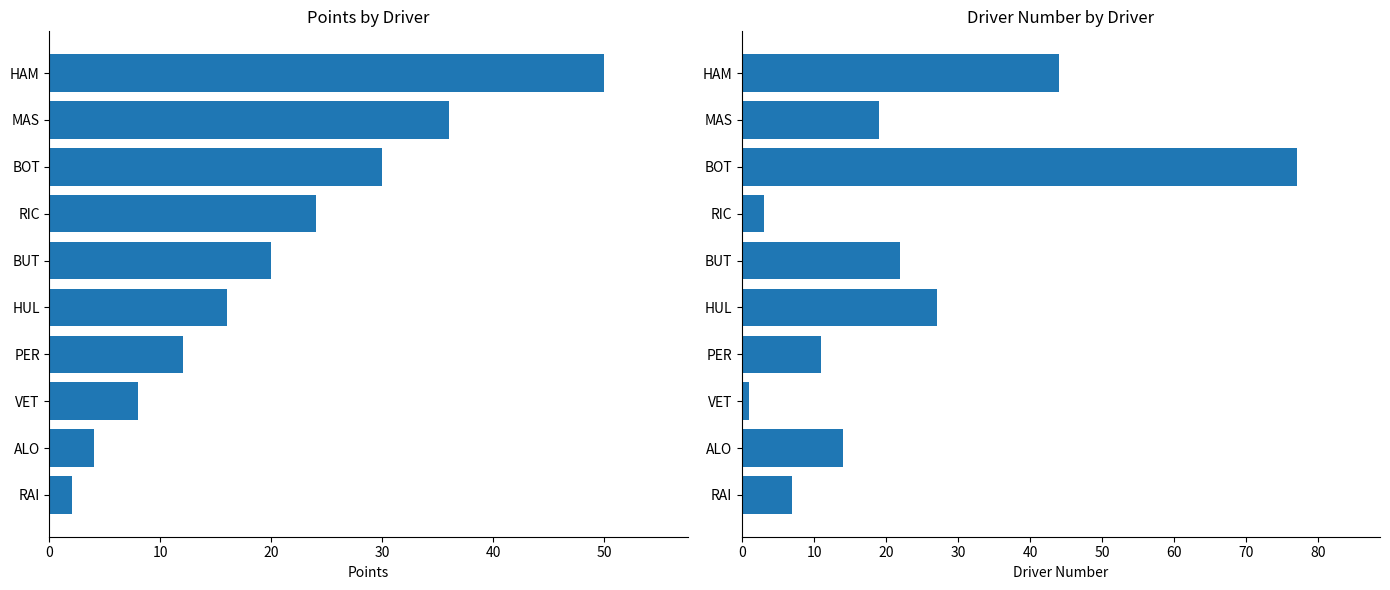

What is the maximum value shown in the chart?

77